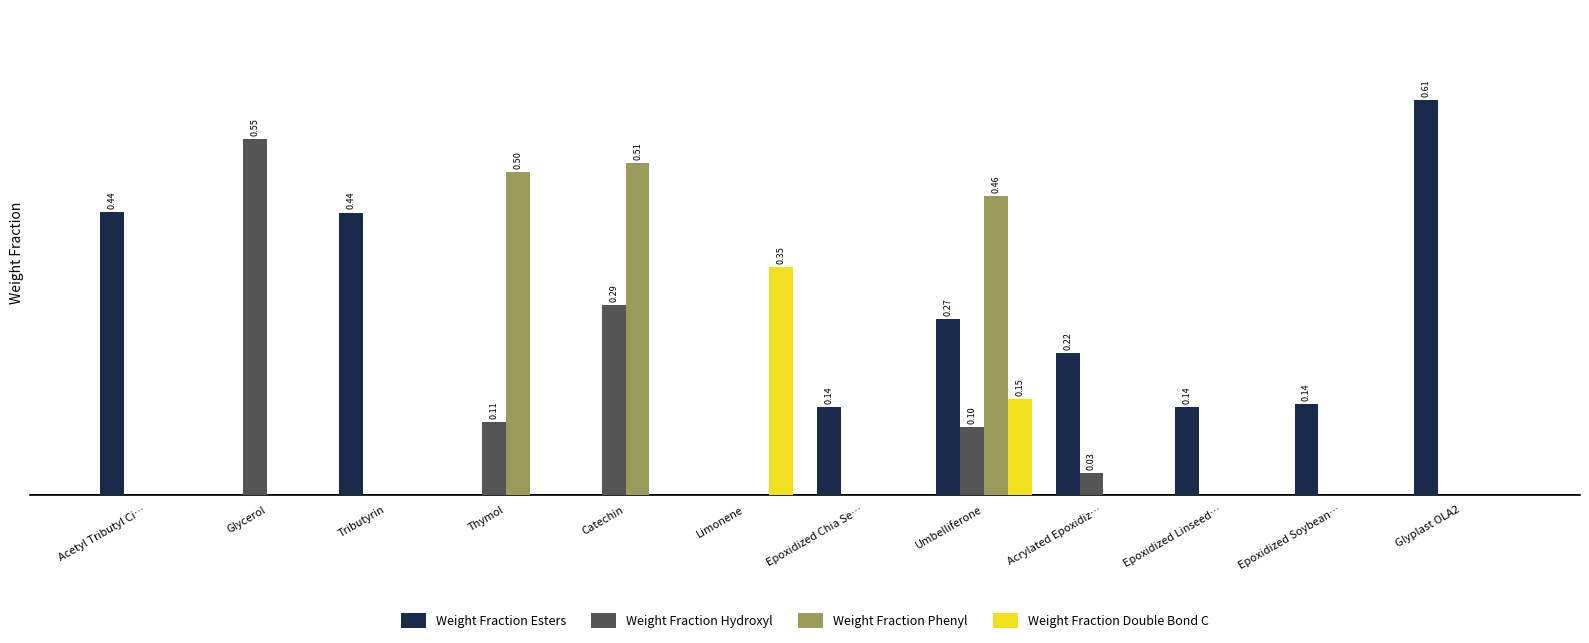

Rank the series by their maximum value, from lowest to highest.

Weight Fraction Double Bond C, Weight Fraction Phenyl, Weight Fraction Hydroxyl, Weight Fraction Esters